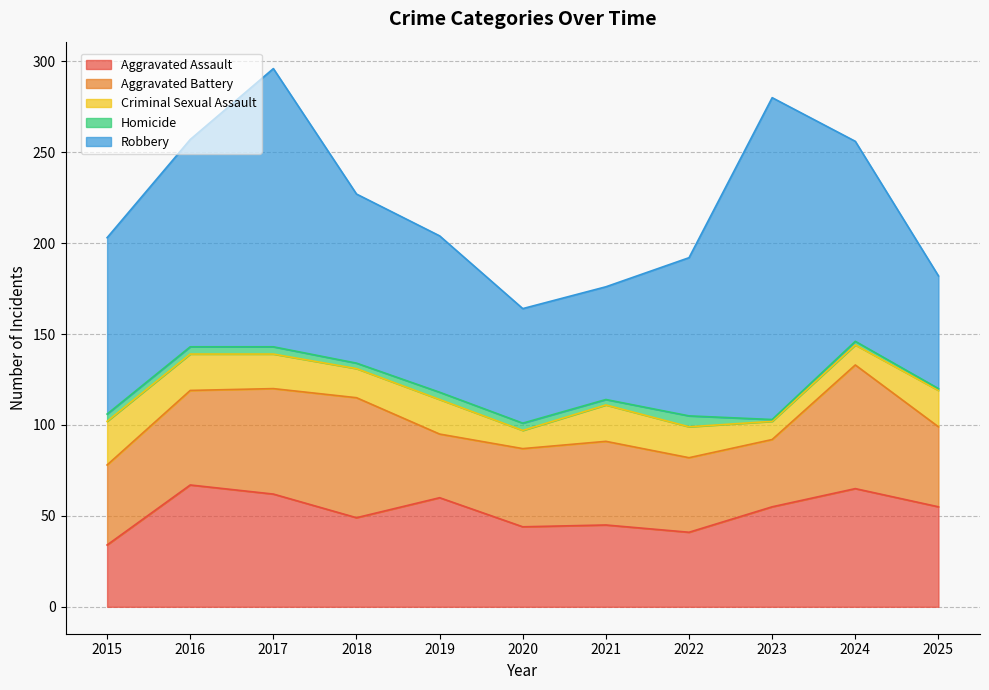

True or false: Homicide and Aggravated Assault cross at least once.

False